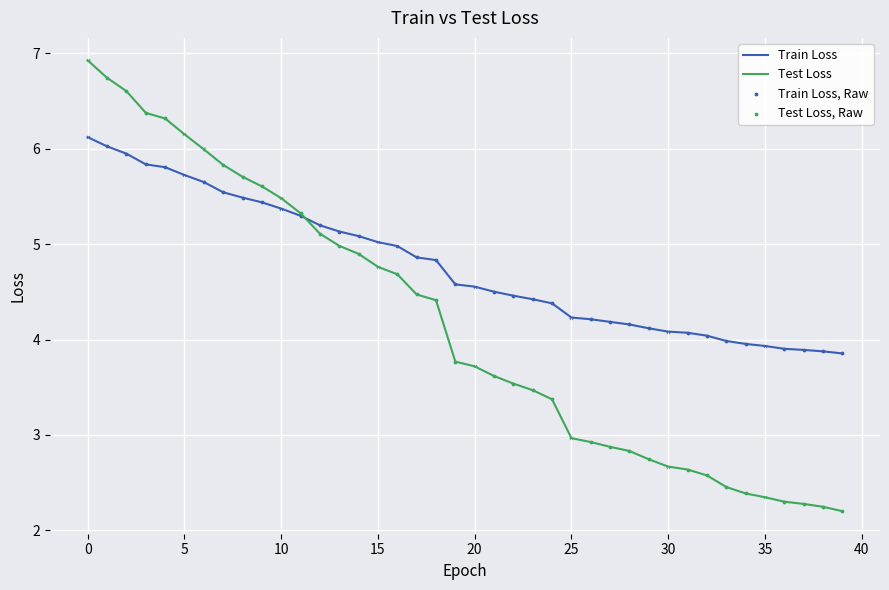

At how many categories does at least one series exceed 3?

40